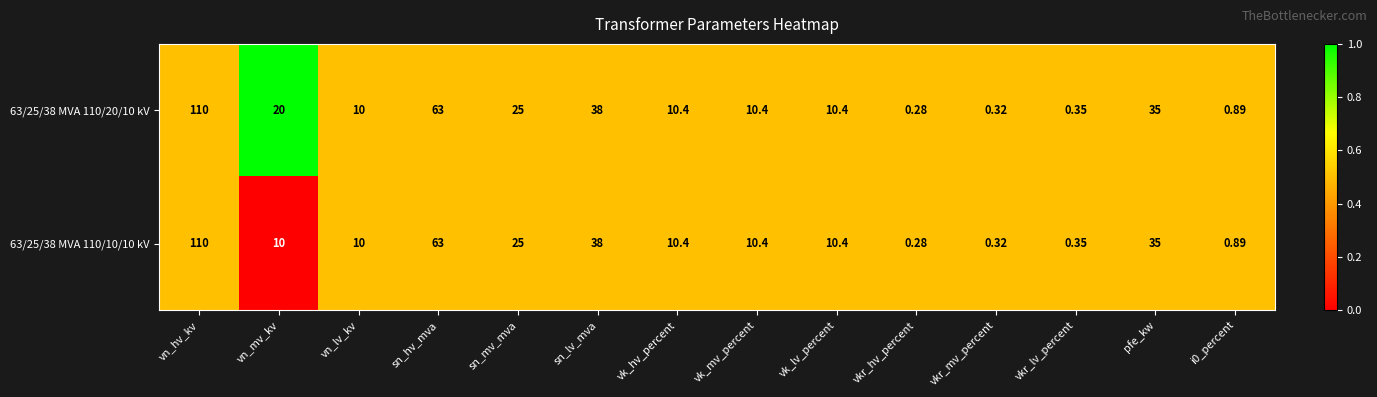

At which category is the sum across all series the highest?

vn_hv_kv